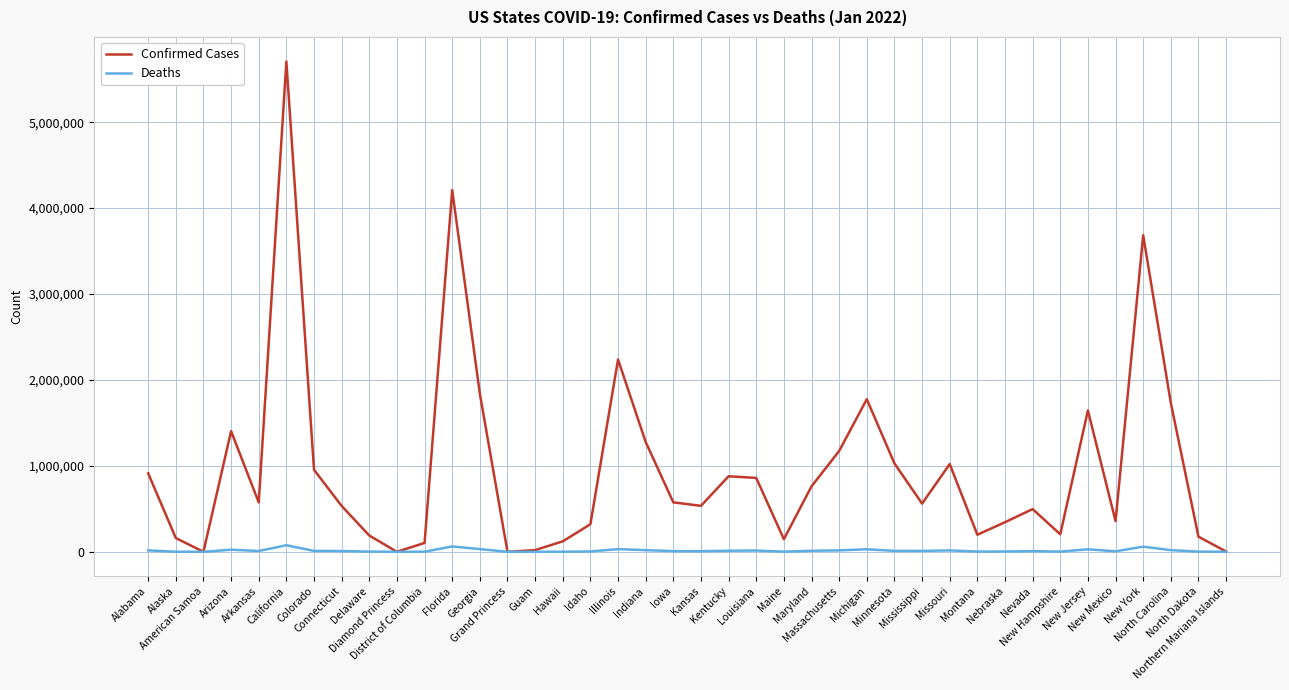

What is the difference between the Deaths values at Michigan and Indiana?

10259